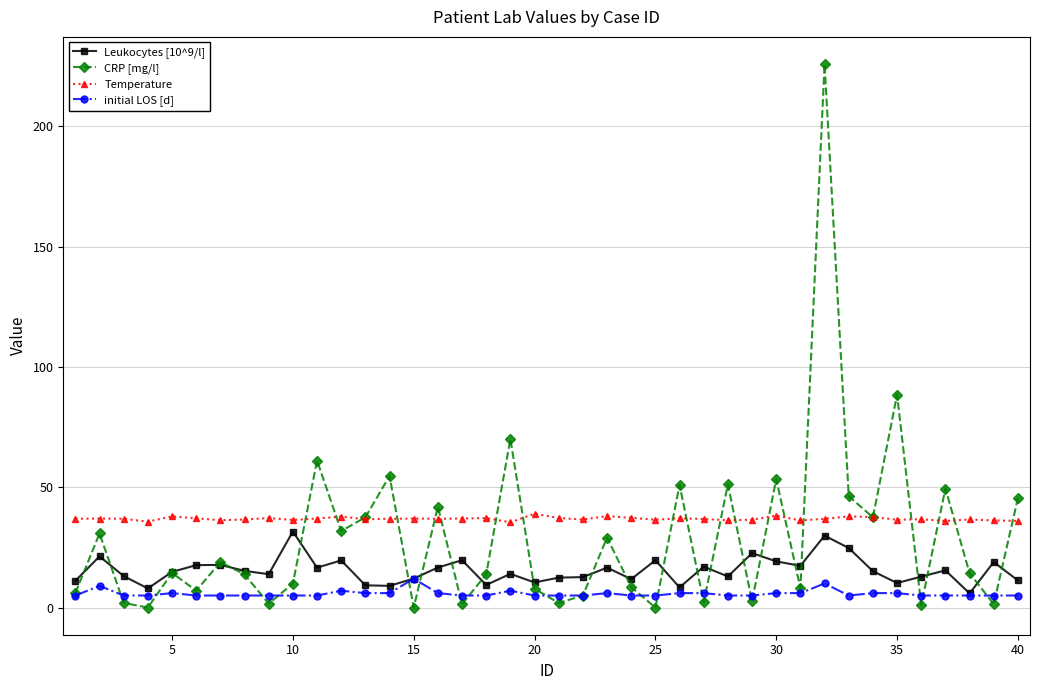

What is the value of the Leukocytes [10^9/l] point at the 15th from the left?

12.1